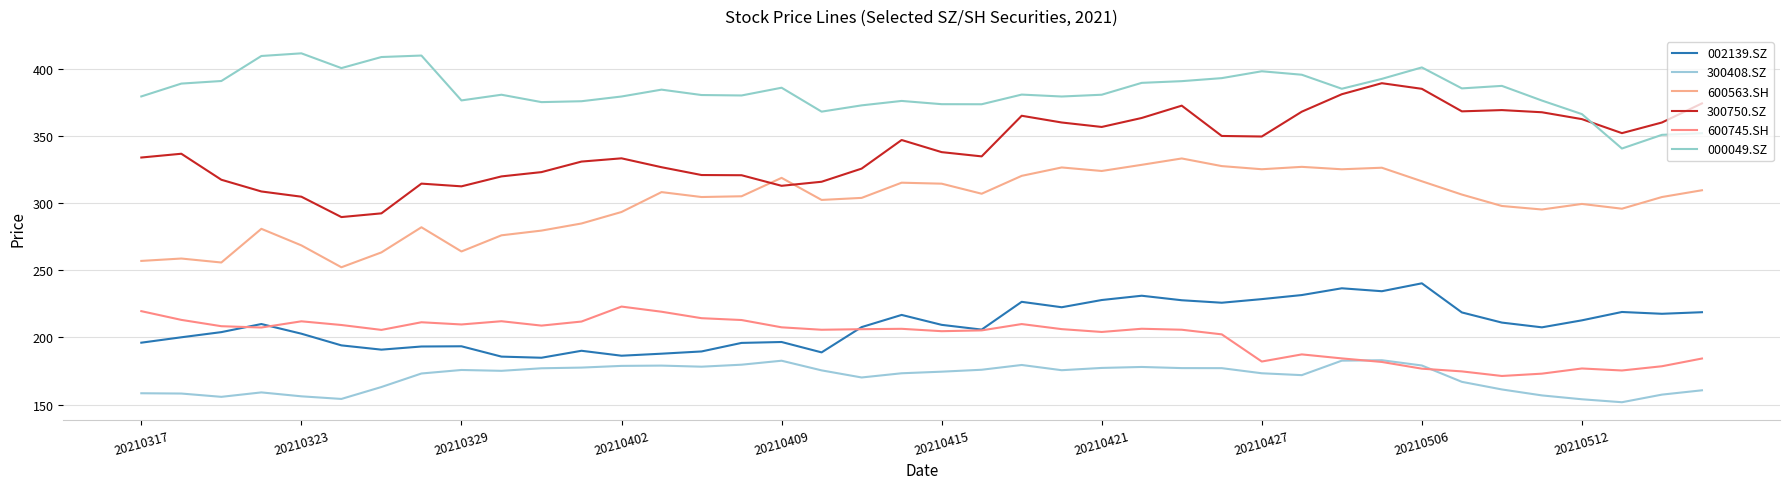

What are all the series names shown in the legend?

002139.SZ, 300408.SZ, 600563.SH, 300750.SZ, 600745.SH, 000049.SZ